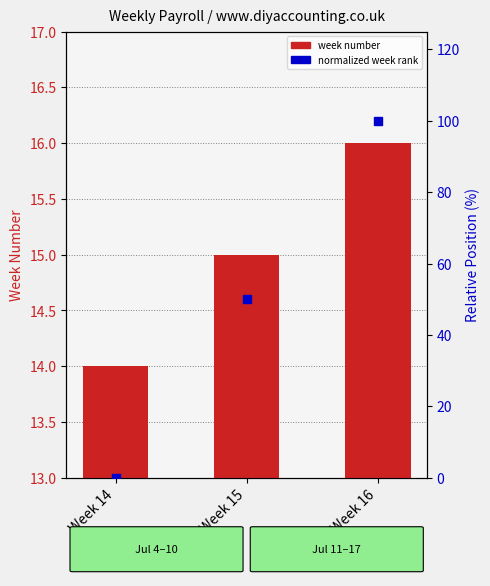

Which series reaches the maximum Y coordinate?

normalized week rank